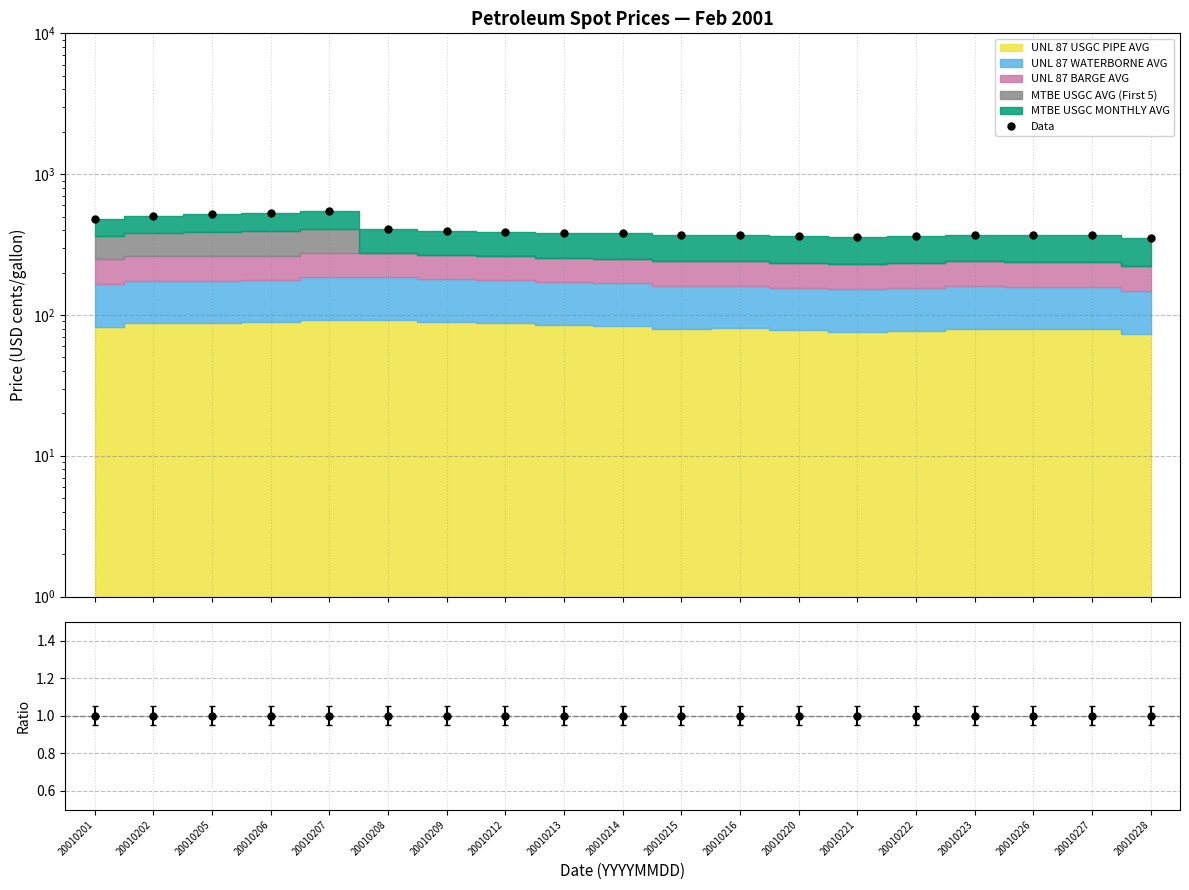

Reading left to right, extract all data points from this chart.

481.4	504.0	519.2	531.0	542.9	405.9	394.9	389.6	383.4	380.1	370.4	371.6	364.4	358.0	361.6	369.1	369.9	369.6	354.4